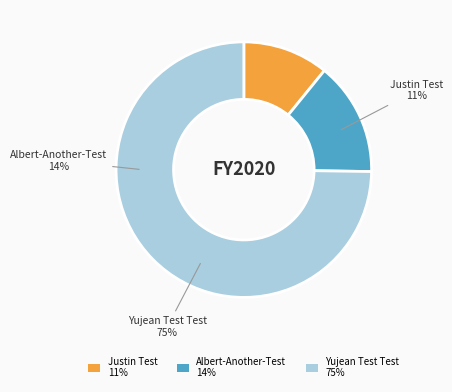

What is the change in value from Albert-Another-Test to Yujean Test Test?

+189